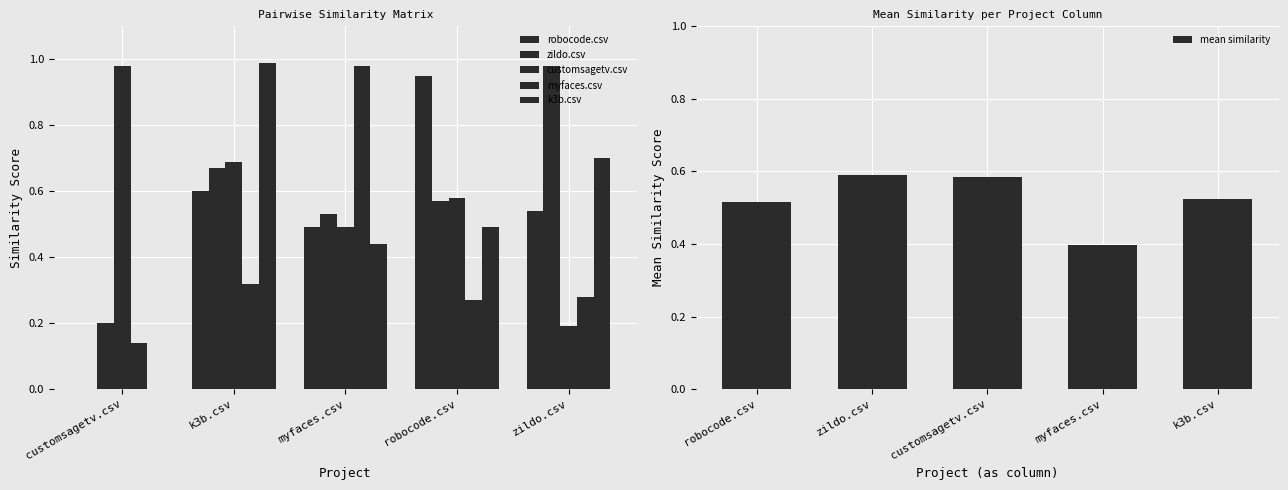

What is the value of the k3b.csv bar at the 2nd from the left?

1.0